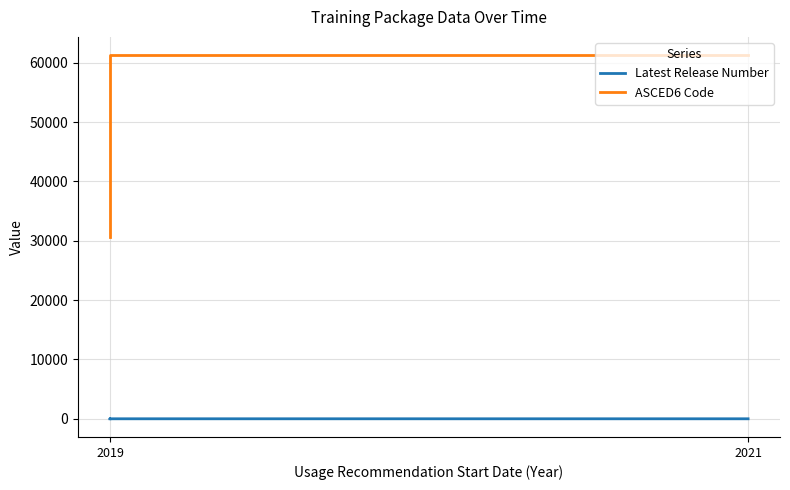

True or false: Latest Release Number has a value of 2 at 2021.

False